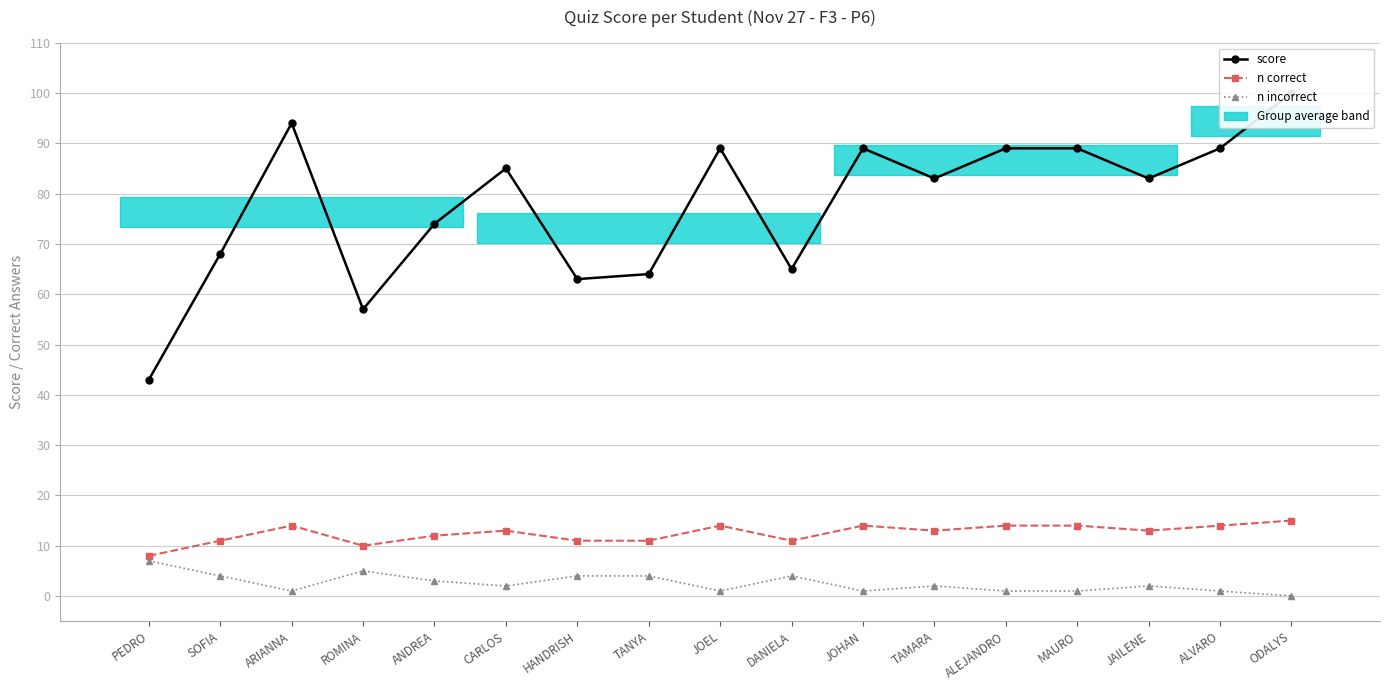

What is the sum of the n correct values at PEDRO and ARIANNA?

22